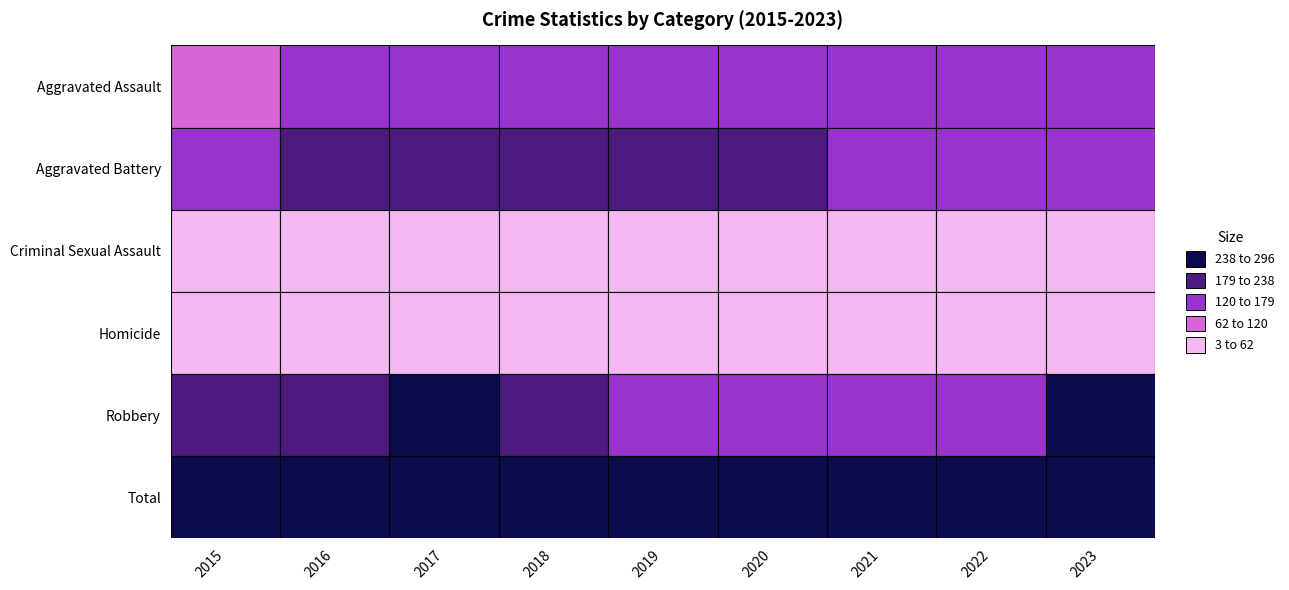

What is the sum of all Homicide values?

161